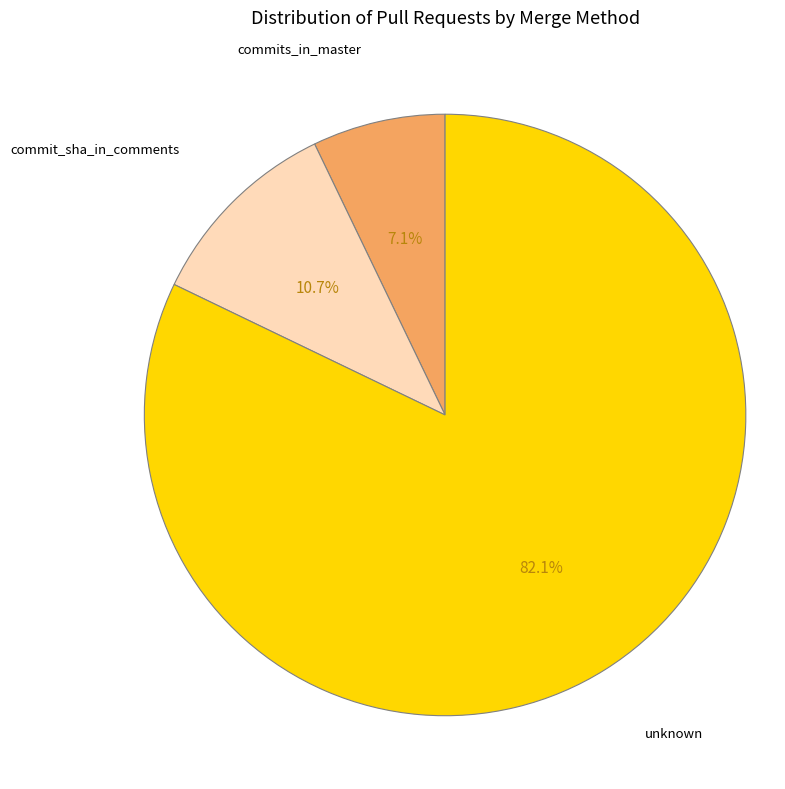

Does any single category account for the majority?

Yes